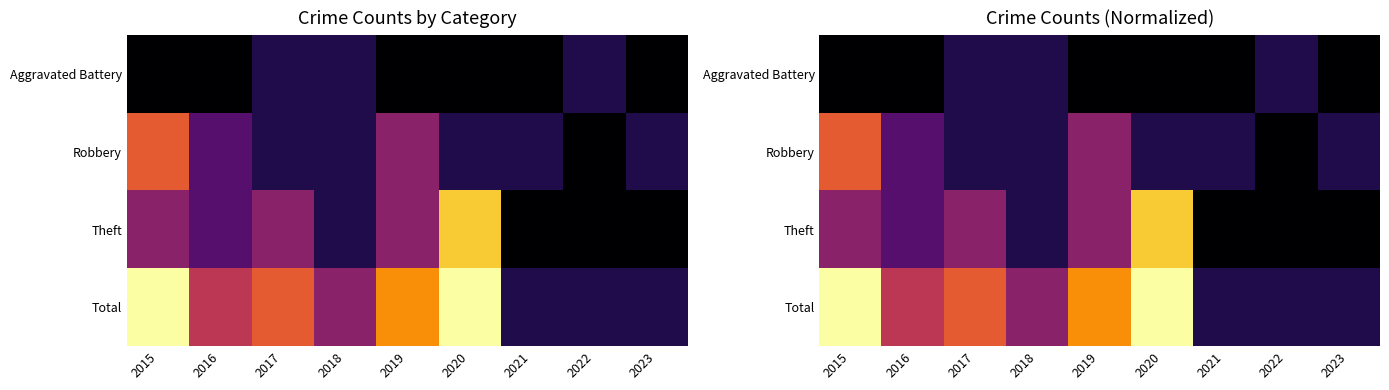

List the series in order of their peak value, lowest first.

Aggravated Battery, Robbery, Theft, Total